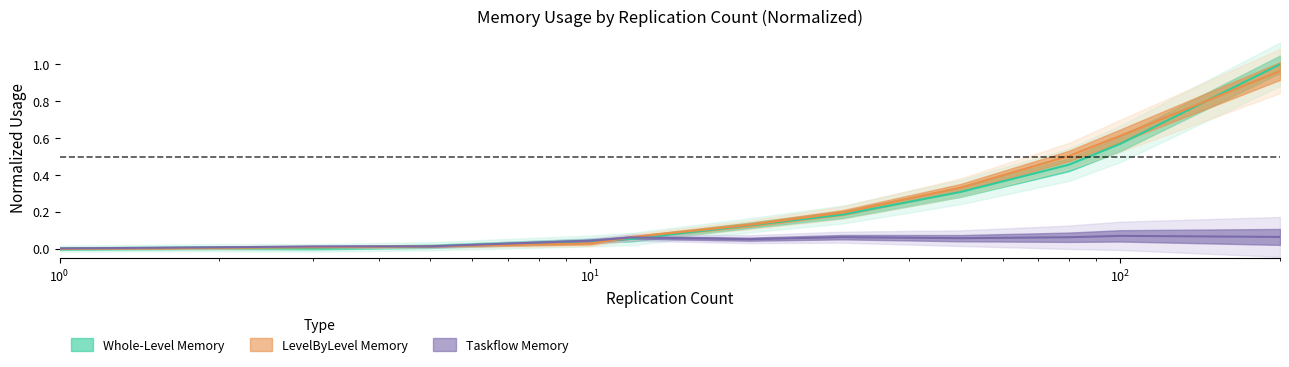

How many lines are shown in the chart?

3